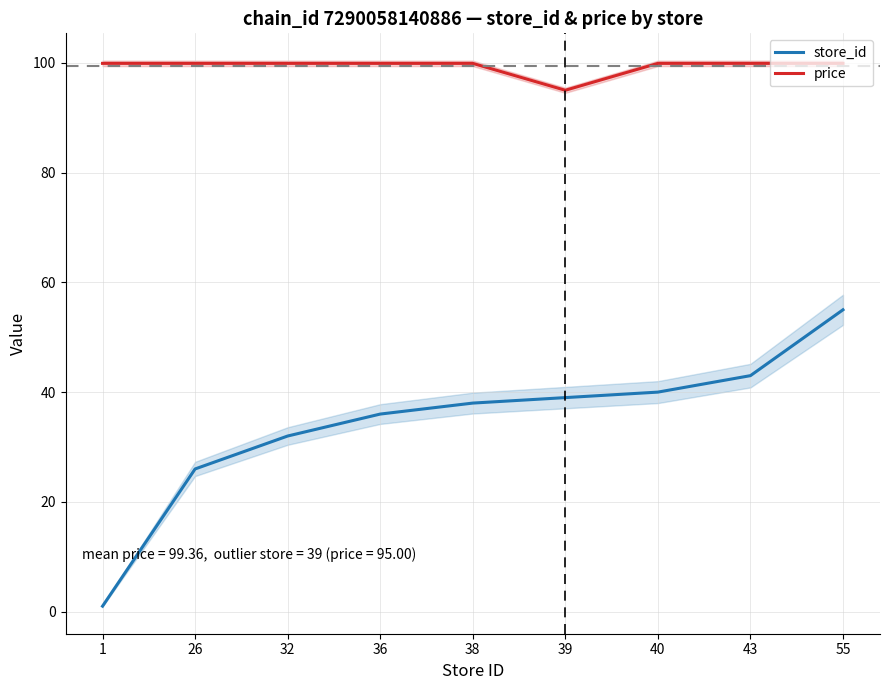

Reading left to right, extract all data points from this chart.

store_id: 1=1.0	26=26.0	32=32.0	36=36.0	38=38.0	39=39.0	40=40.0	43=43.0	55=55.0
price: 1=99.9	26=99.9	32=99.9	36=99.9	38=99.9	39=95.0	40=99.9	43=99.9	55=99.9